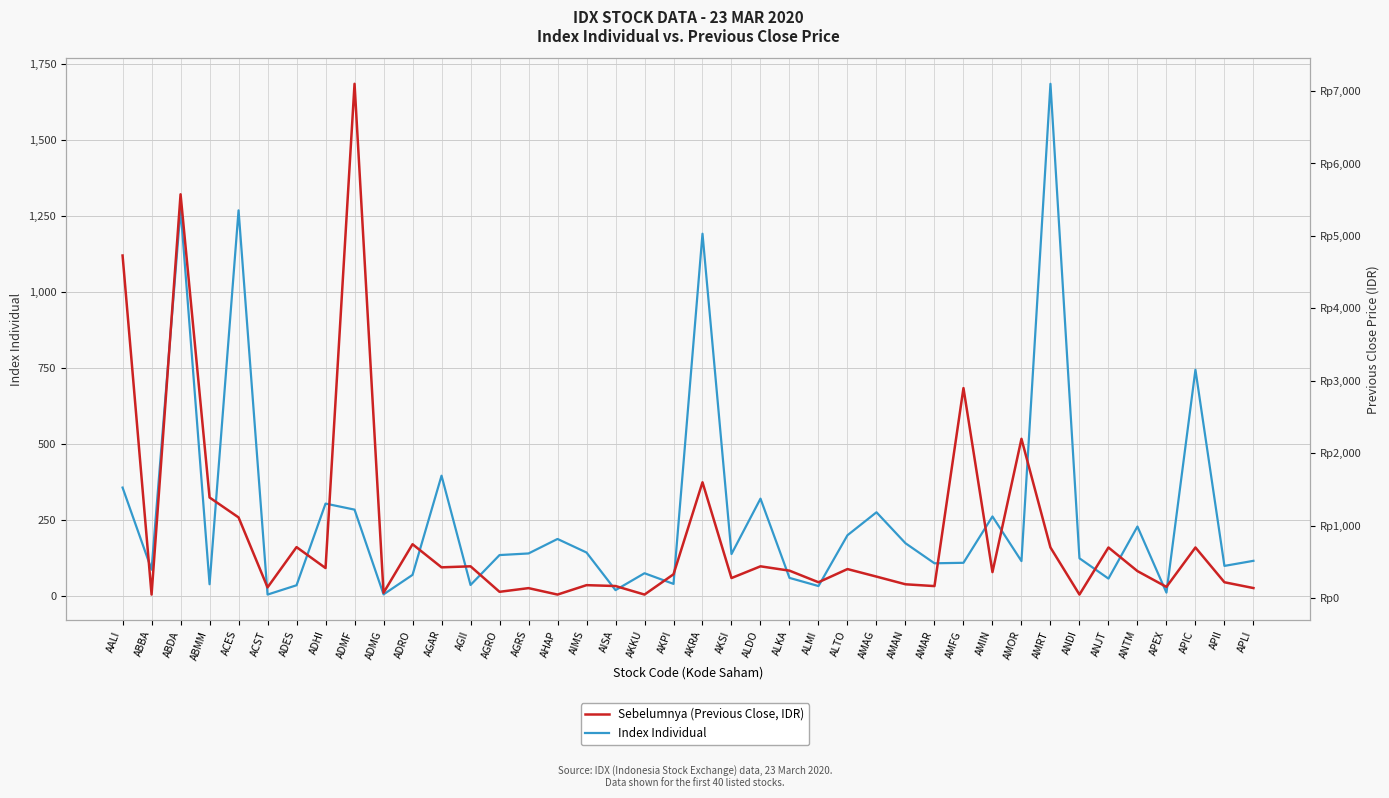

Is it true that Sebelumnya (Previous Close, IDR) equals 202.5 at AGRS?

False